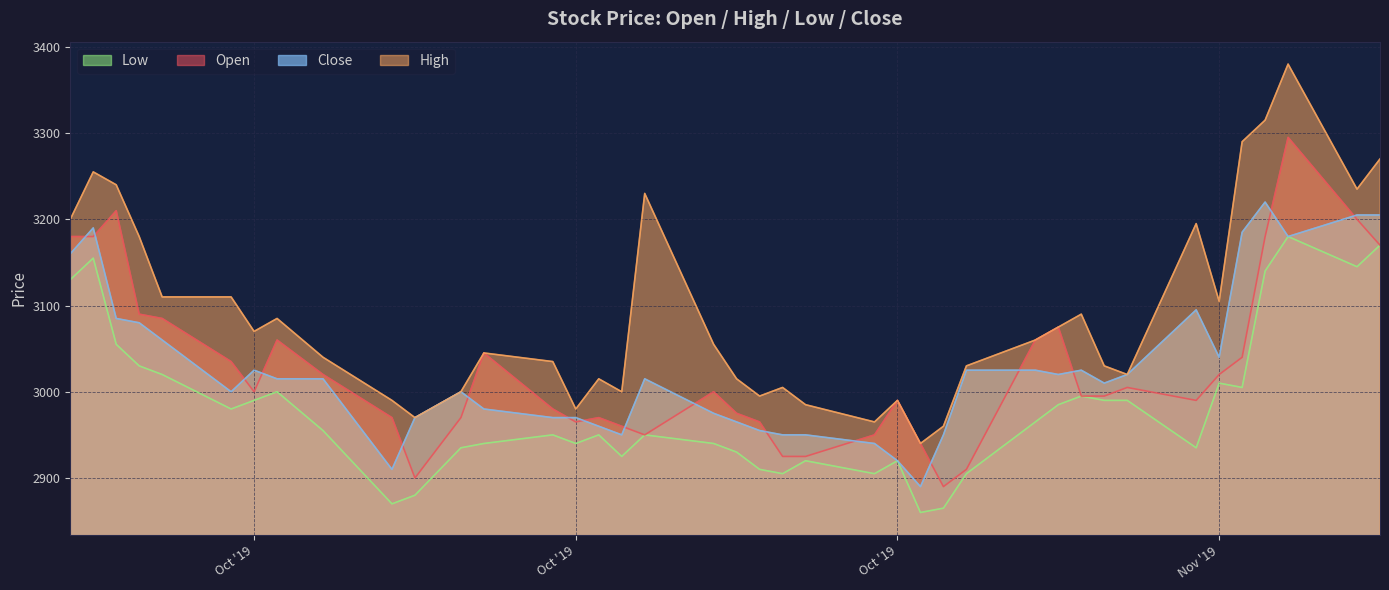

What is the difference between the maximum and second lowest values in the Open series?

395